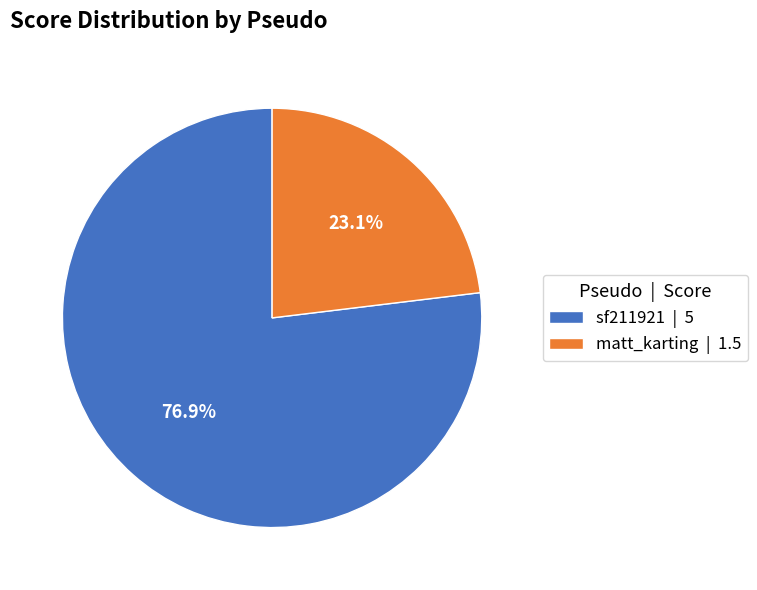

To the nearest percent, what is the average slice percentage?

50%